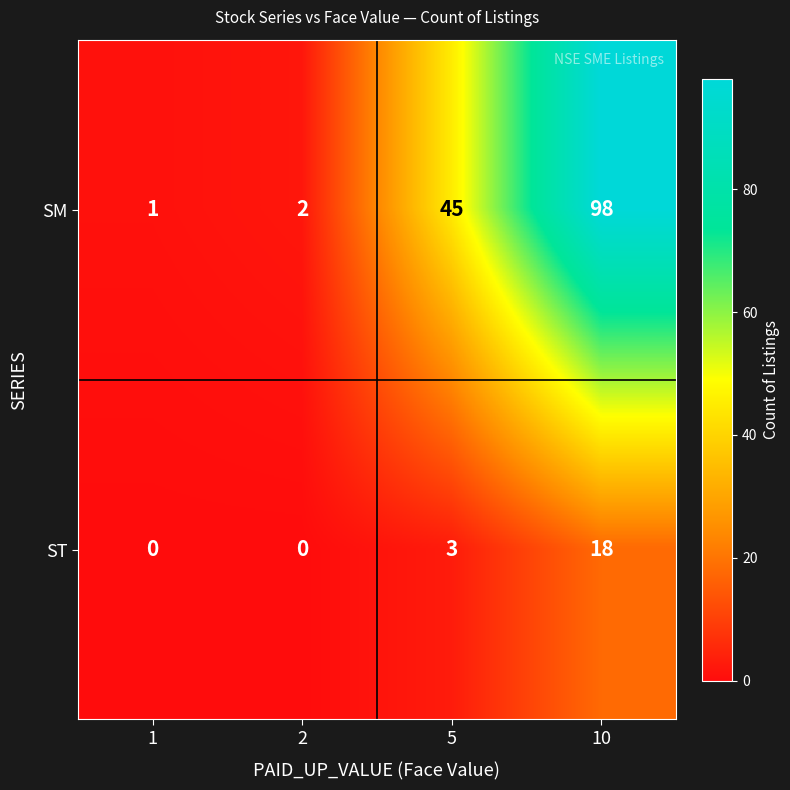

How many distinct data groups are displayed?

2